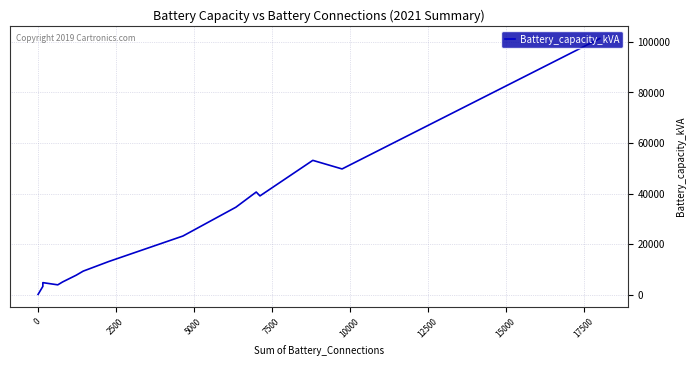

Does the chart display data point markers on the line(s)?

No